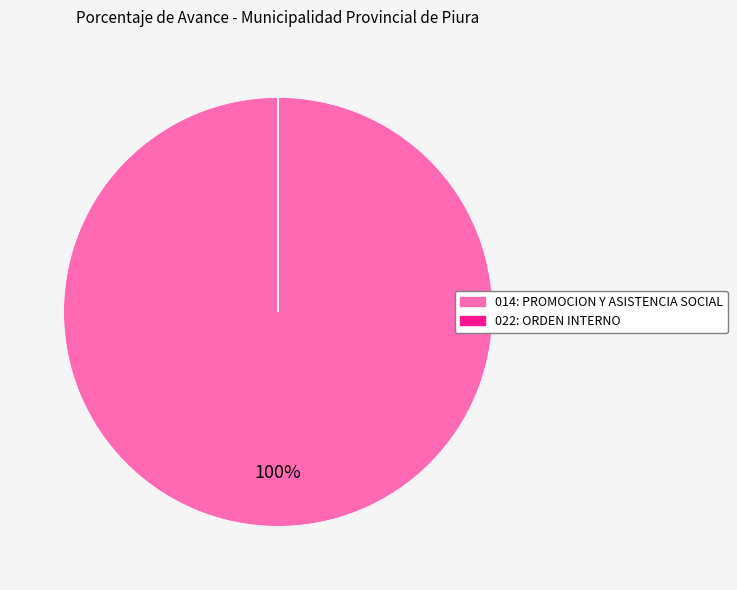

What is the largest slice in the pie chart?

014: PROMOCION Y ASISTENCIA SOCIAL